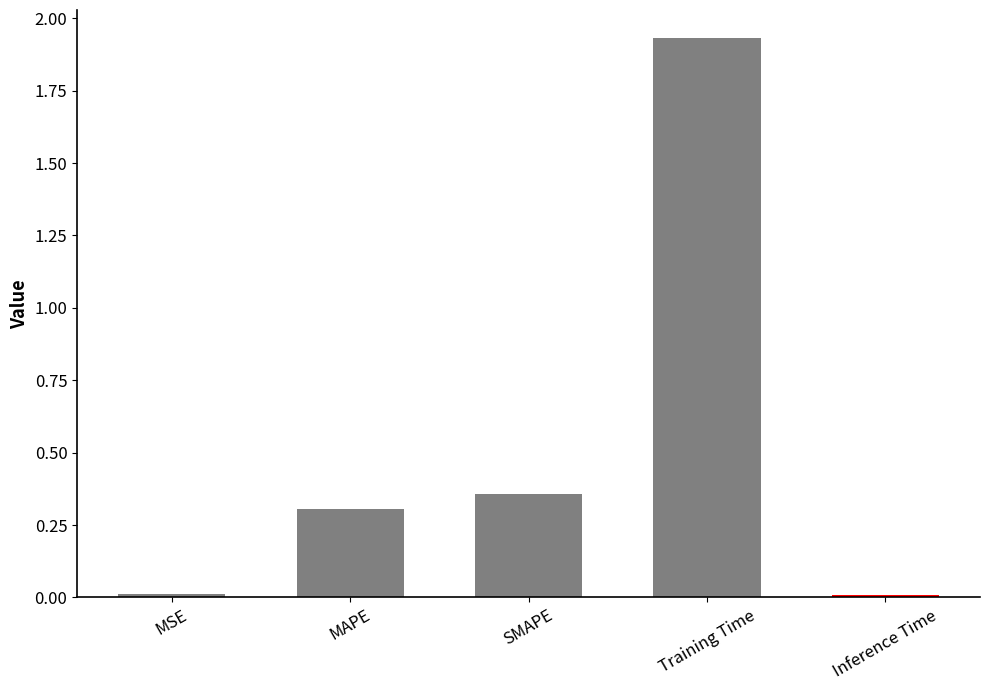

What is the sum of all values?

2.6